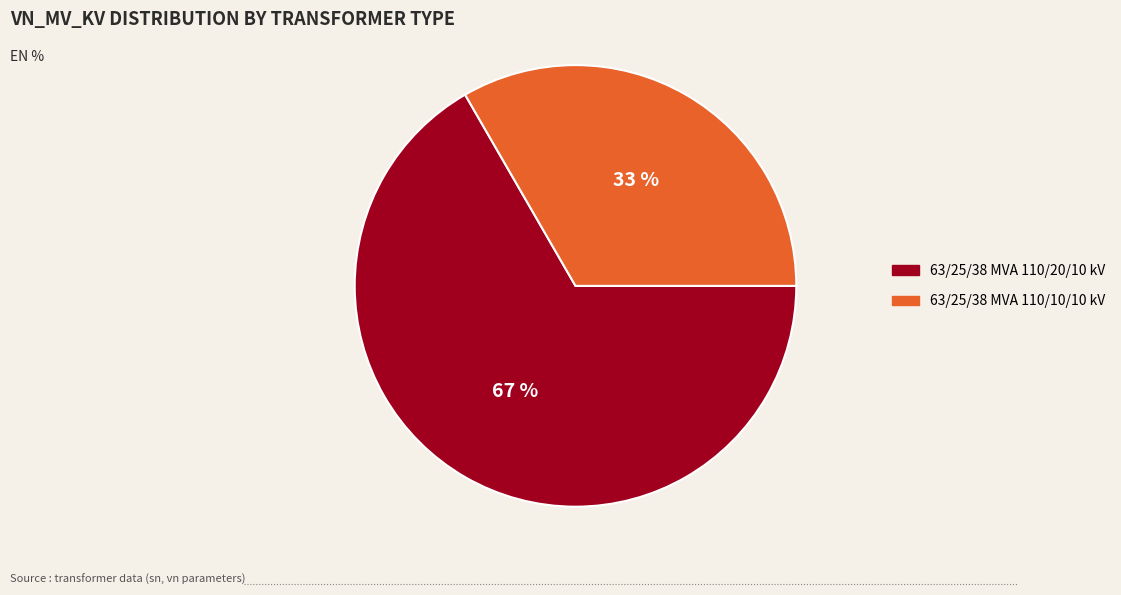

Combined, do 63/25/38 MVA 110/20/10 kV and 63/25/38 MVA 110/10/10 kV account for over 50%?

Yes